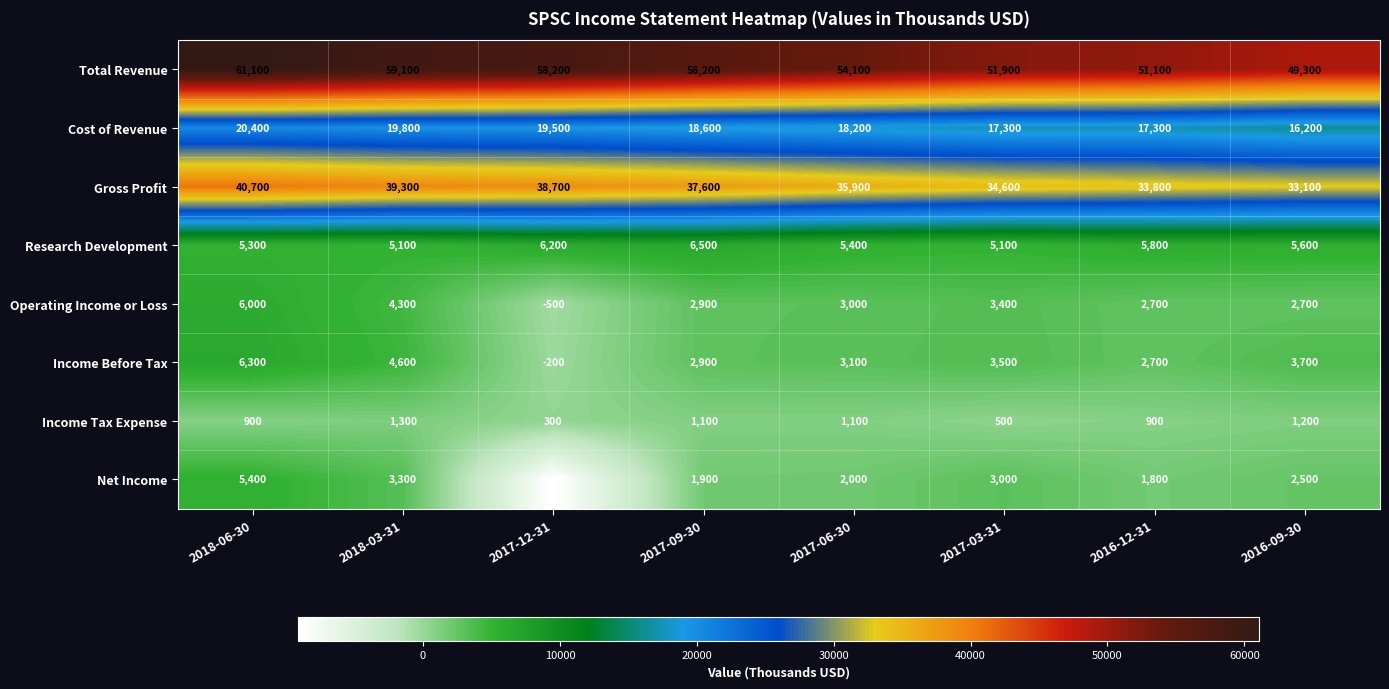

How many data points does each series have?

8